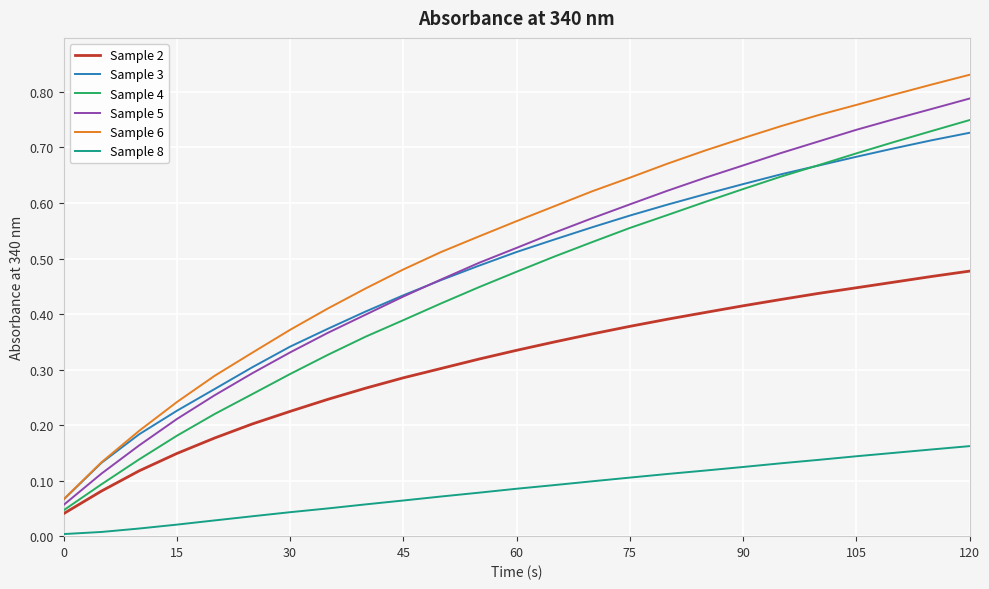

True or false: Sample 8 and Sample 3 intersect in this chart.

False